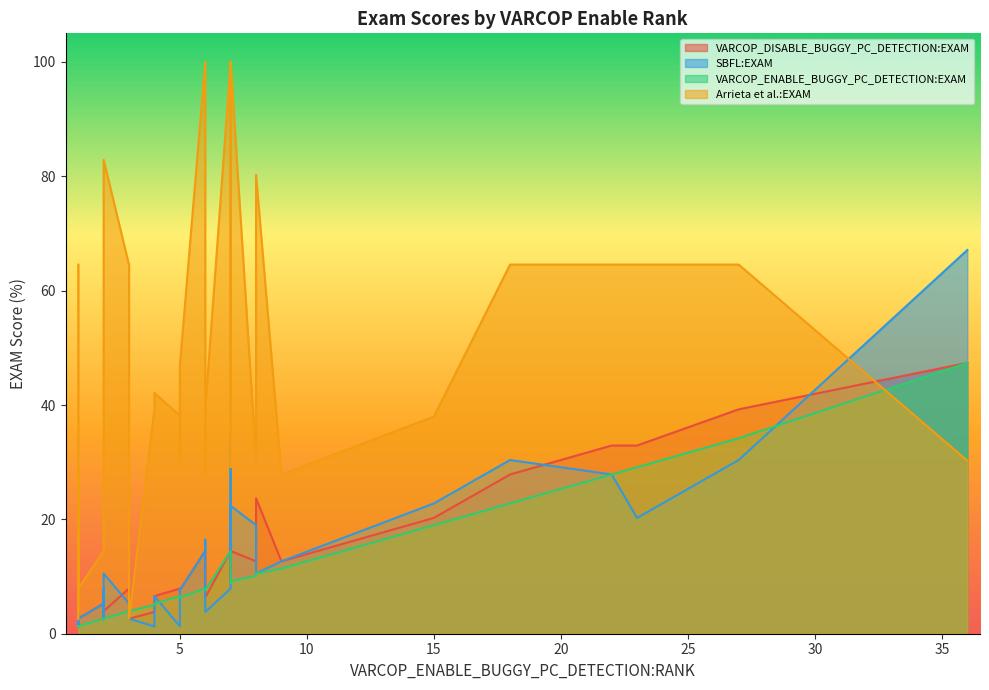

Reading left to right, what are all the values shown in this chart?

VARCOP_DISABLE_BUGGY_PC_DETECTION:EXAM: 0=8.9	1=1.3	2=6.6	3=2.6	4=14.5	5=2.6	6=6.6	7=2.6	8=11.8	9=7.9	10=5.3	11=2.6	12=1.3	13=27.8	14=2.5	15=3.8	16=14.5	17=2.6	18=20.3	19=1.3	20=2.5	21=6.3	22=39.2	23=10.1	24=2.5	25=7.6	26=32.9	27=1.3	28=23.7	29=2.6	30=2.5	31=12.7	32=3.9	33=7.9	34=7.9	35=2.6	36=14.5	37=47.4	38=32.9	39=12.7
SBFL:EXAM: 0=34.2	1=1.3	2=6.6	3=2.6	4=22.4	5=2.6	6=7.9	7=2.6	8=14.5	9=7.9	10=5.3	11=2.6	12=1.3	13=30.4	14=3.8	15=1.3	16=14.5	17=2.6	18=22.8	19=1.3	20=2.5	21=3.8	22=30.4	23=16.5	24=2.5	25=7.6	26=20.3	27=1.3	28=10.5	29=2.6	30=2.5	31=19.0	32=10.5	33=1.3	34=5.3	35=2.6	36=7.9	37=67.1	38=27.8	39=12.7
VARCOP_ENABLE_BUGGY_PC_DETECTION:EXAM: 0=8.9	1=1.3	2=5.3	3=1.3	4=9.2	5=1.3	6=2.6	7=3.9	8=9.2	9=6.6	10=2.6	11=1.3	12=1.3	13=22.8	14=1.3	15=5.1	16=7.9	17=1.3	18=19.0	19=1.3	20=1.3	21=7.6	22=34.2	23=7.6	24=2.5	25=6.3	26=29.1	27=1.3	28=10.5	29=1.3	30=1.3	31=10.1	32=2.6	33=6.6	34=3.9	35=1.3	36=14.5	37=47.4	38=27.8	39=11.4
Arrieta et al.:EXAM: 0=29.1	1=64.6	2=42.1	3=11.8	4=100.0	5=11.8	6=63.2	7=2.6	8=100.0	9=30.3	10=14.5	11=11.8	12=29.1	13=64.6	14=11.4	15=39.2	16=100.0	17=7.9	18=38.0	19=27.8	20=11.4	21=39.2	22=64.6	23=27.8	24=68.4	25=46.8	26=64.6	27=27.8	28=80.3	29=11.8	30=2.5	31=30.4	32=82.9	33=38.2	34=64.5	35=7.9	36=100.0	37=30.3	38=64.6	39=27.8